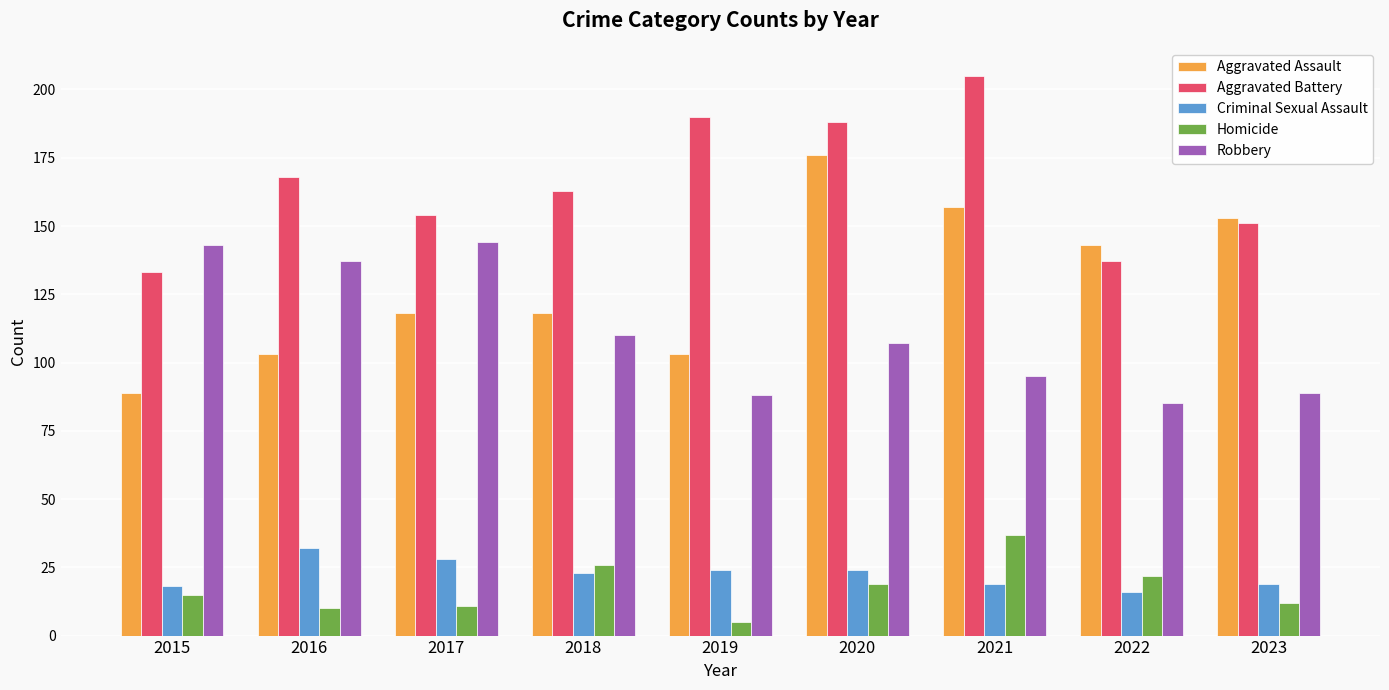

How many groups of bars are there?

9